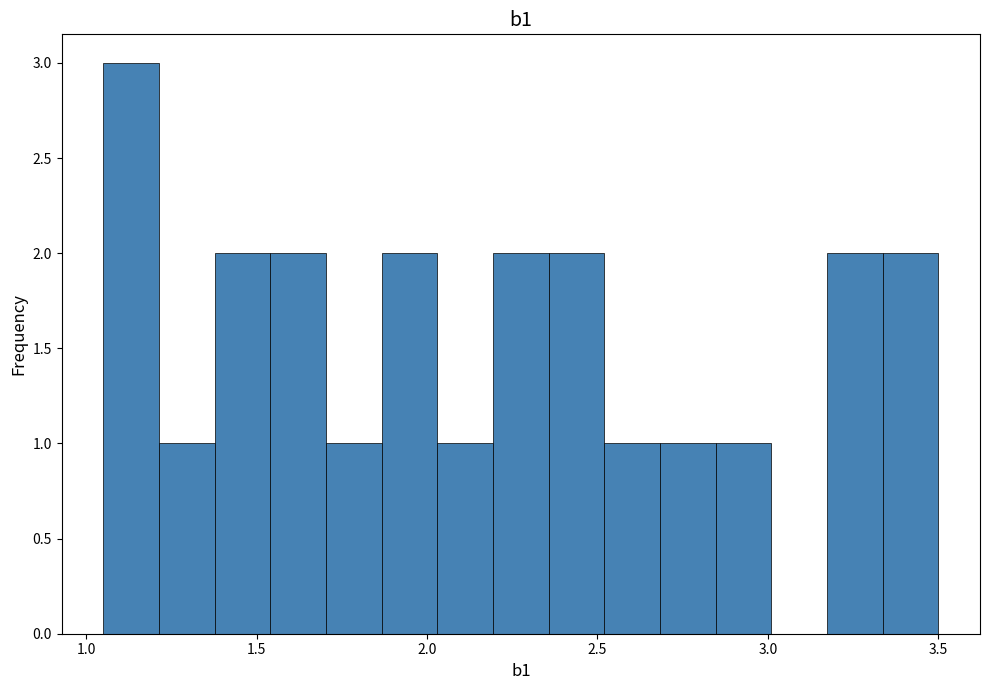

Around what value on the x-axis is the tallest bar? Give the approximate position of its centre, as read against the axis.

1.15